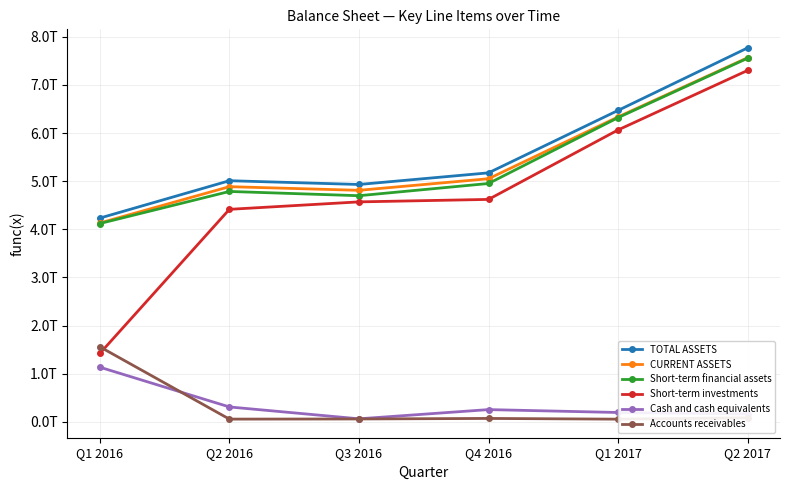

At how many categories does at least one series exceed 2543177263181?

6